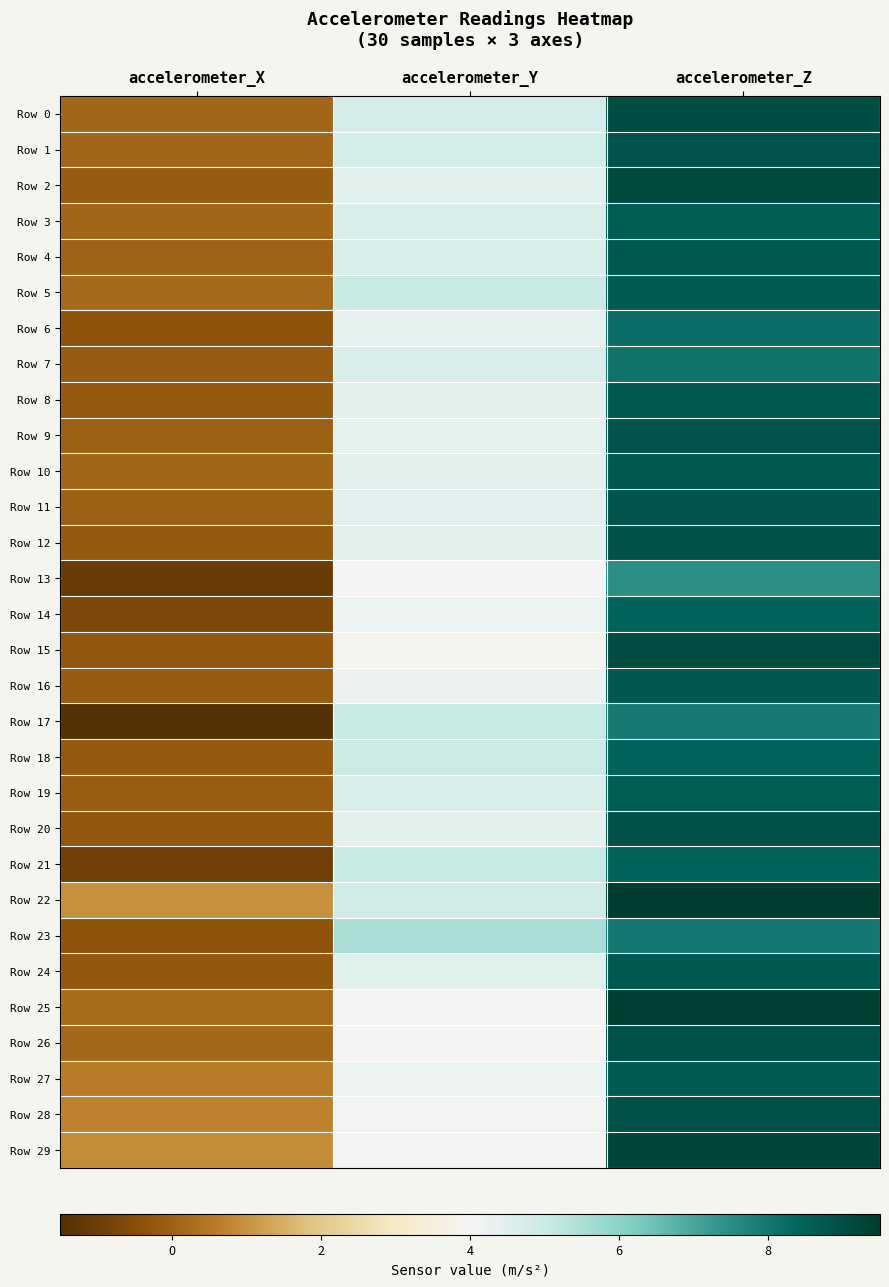

Which label corresponds to the largest value in the chart?

accelerometer_Z